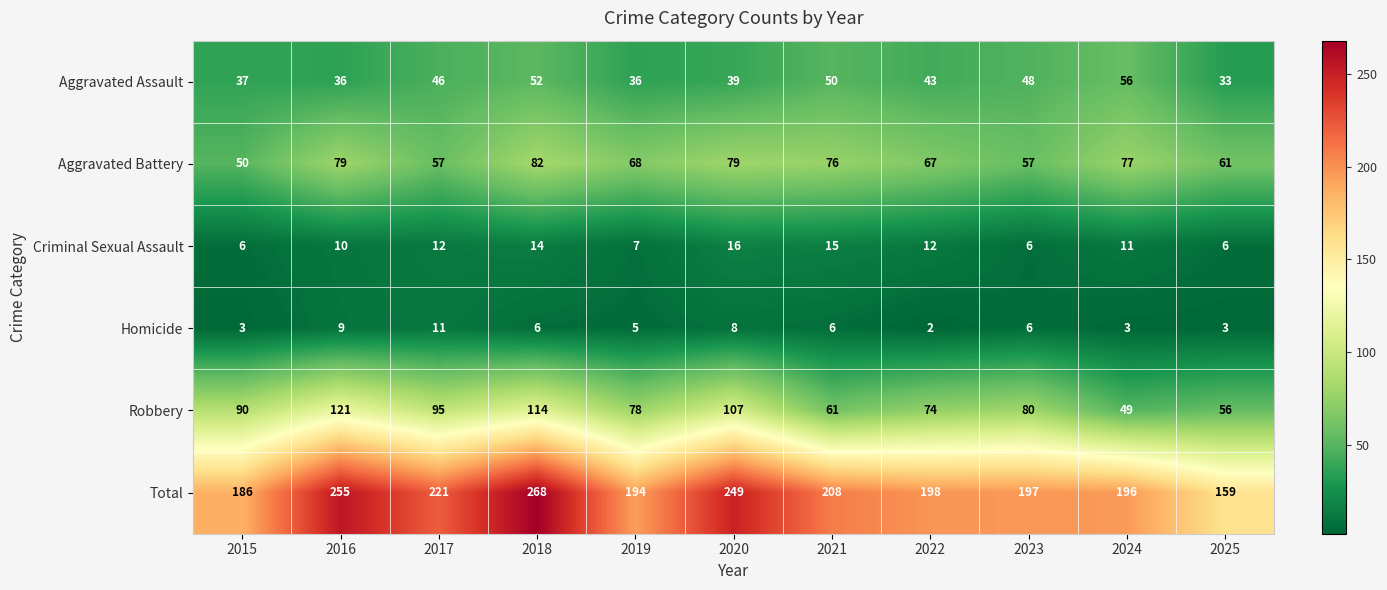

At how many categories does at least one series exceed 211?

4